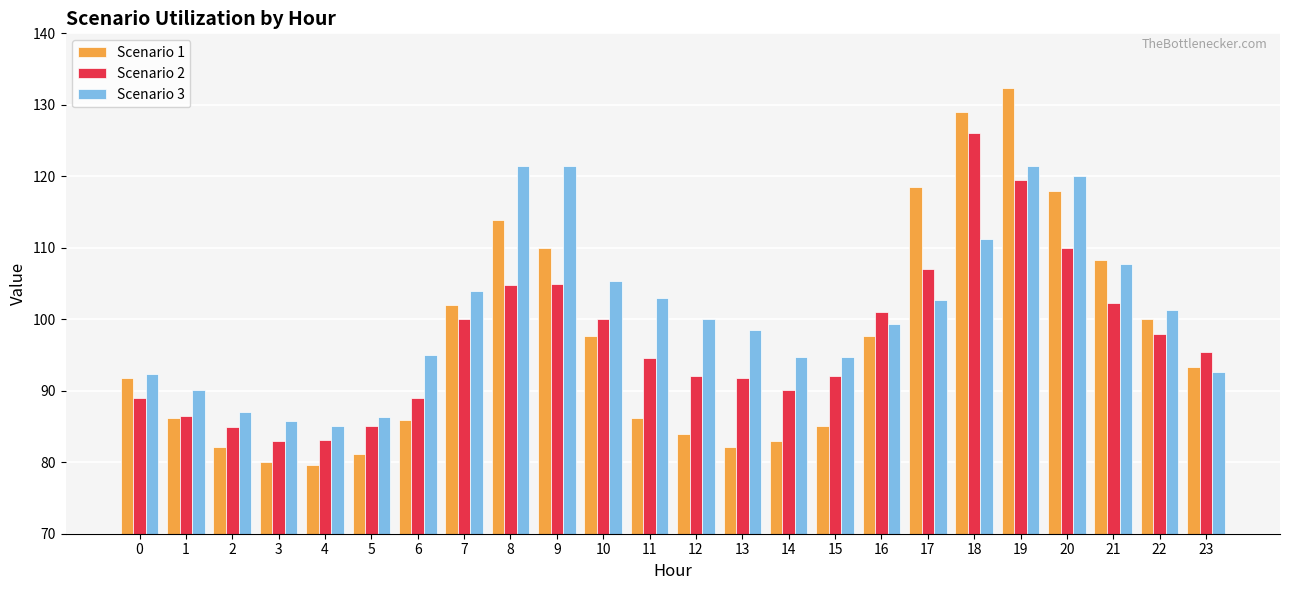

Is the value of Scenario 3 at 18 greater than the value of Scenario 2 at 19?

No